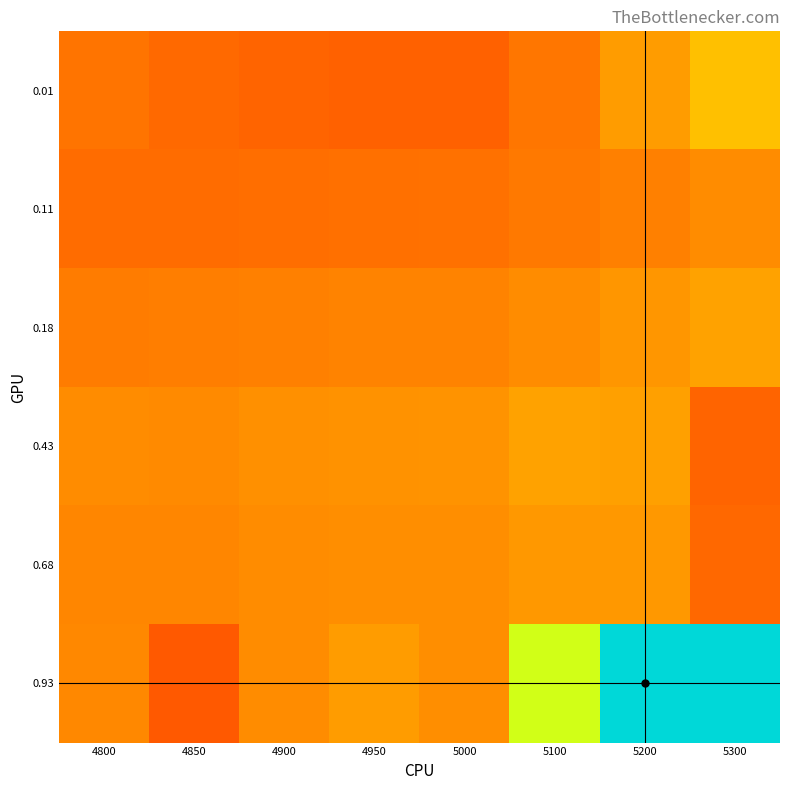

Which series changed the most between 4900 and 4950?

0.93